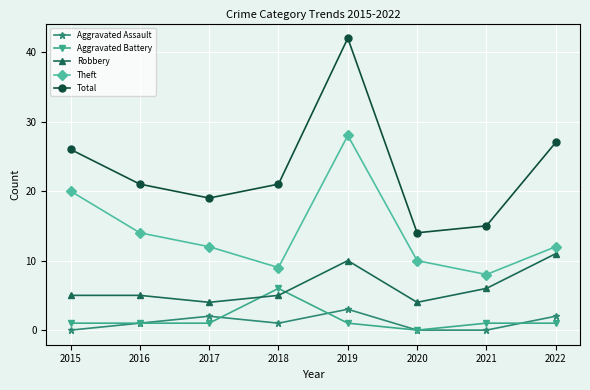

Does the chart have visible grid lines?

Yes